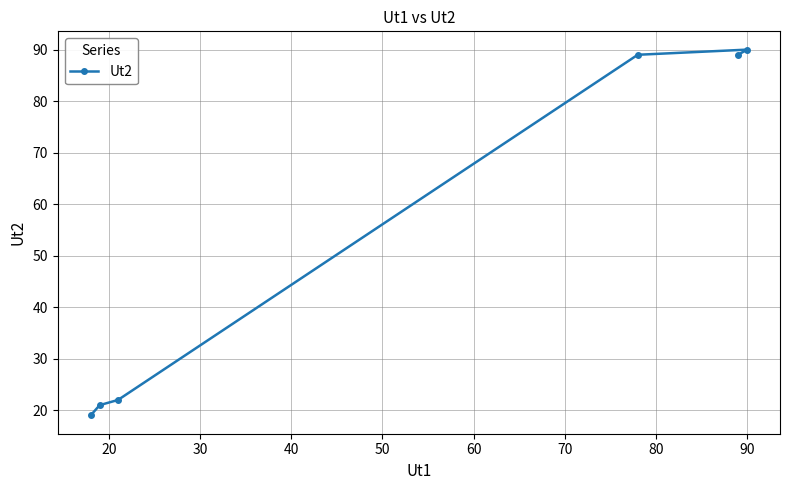

How many lines are shown in the chart?

1